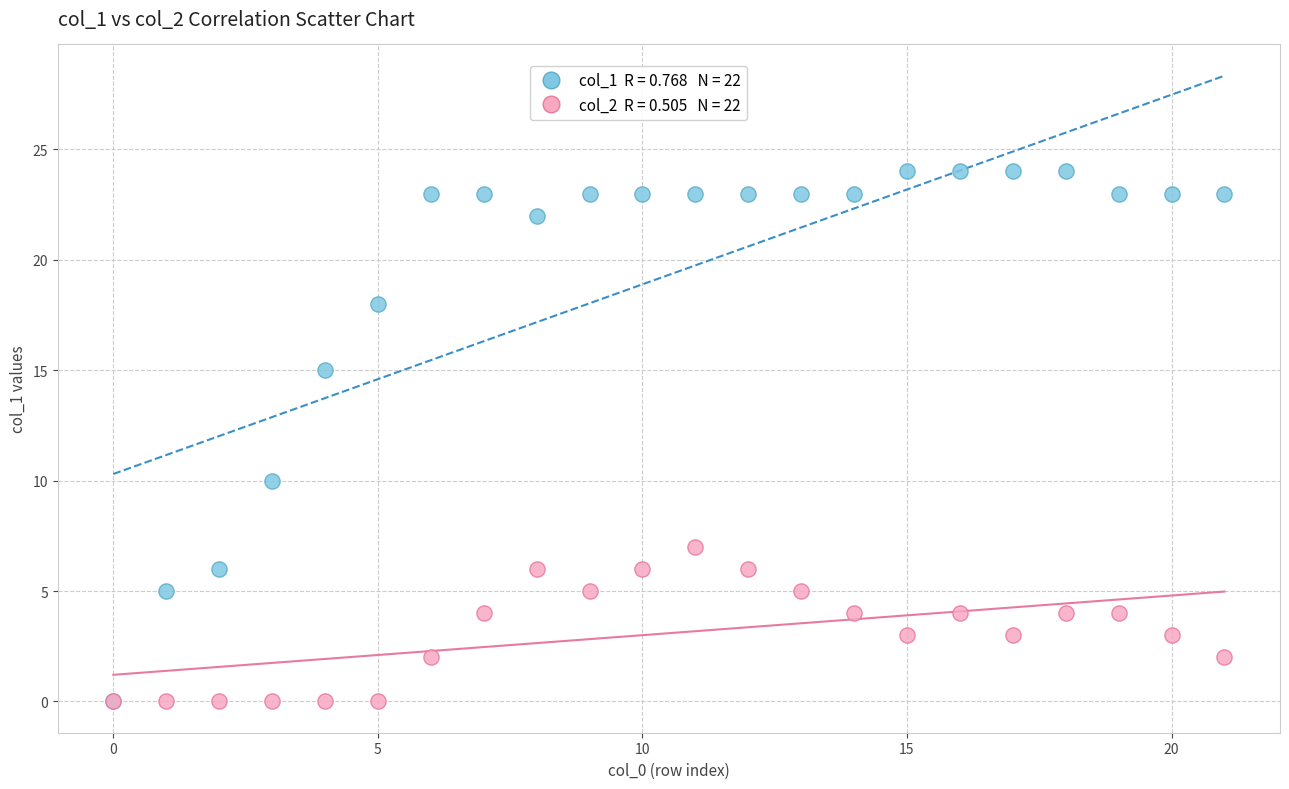

Across all series, what Y value is closest to 12?

10